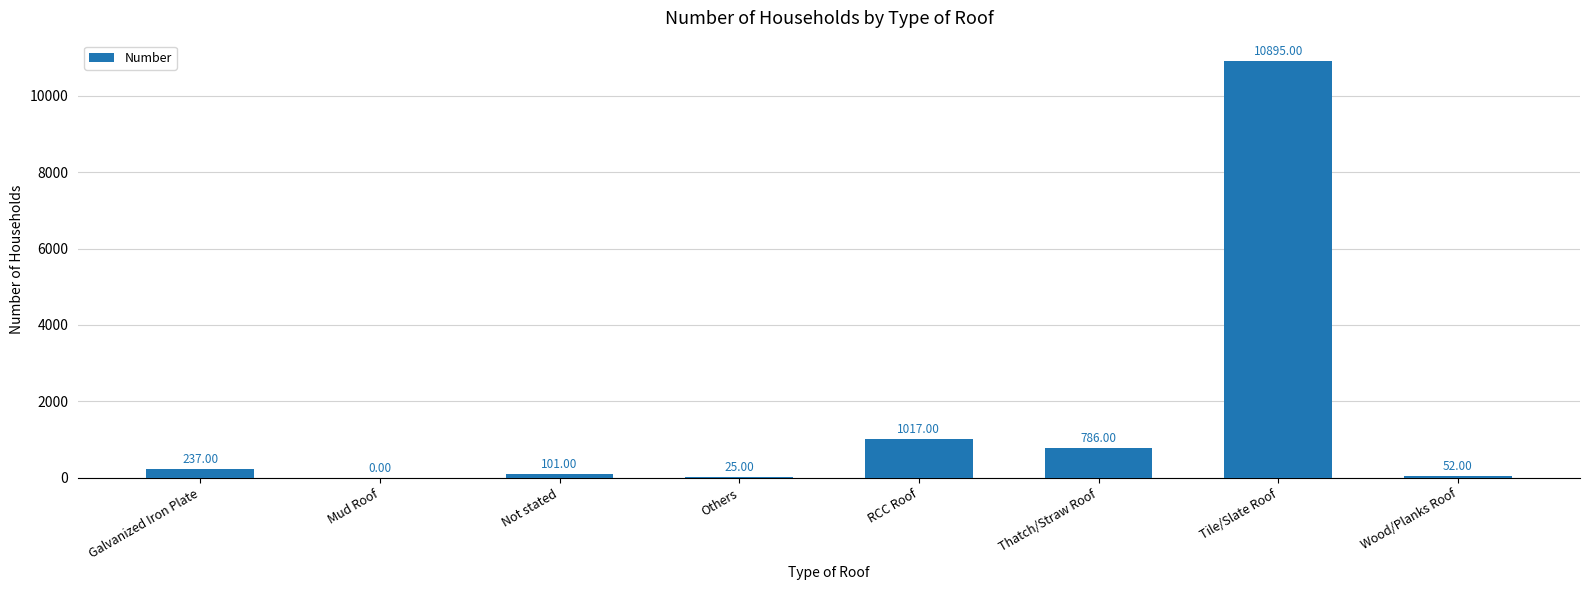

The chart shows a value of 10895 at Tile/Slate Roof. True or false?

True